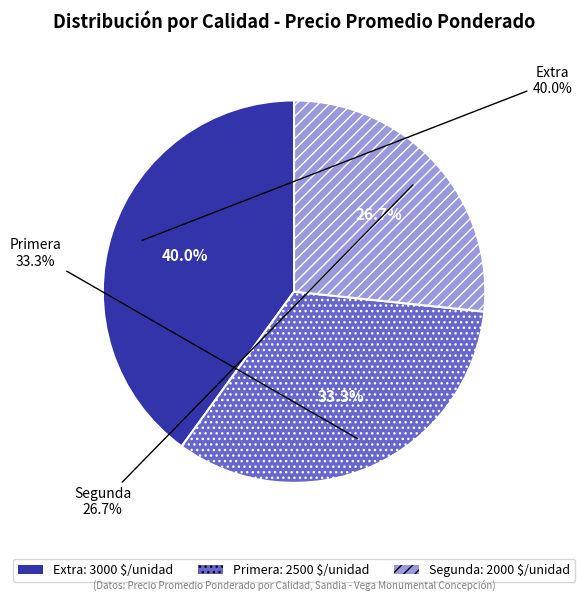

Which category has the smallest portion of the pie?

Segunda